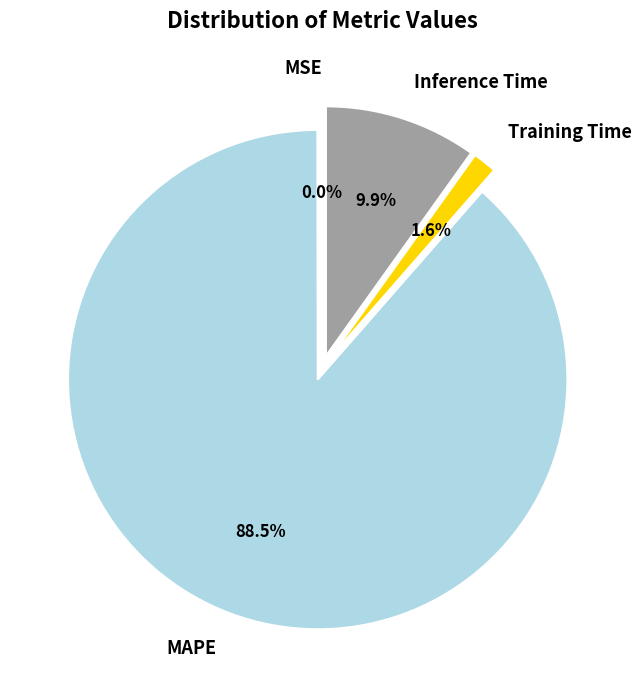

Which has a higher value, Inference Time or MAPE?

MAPE